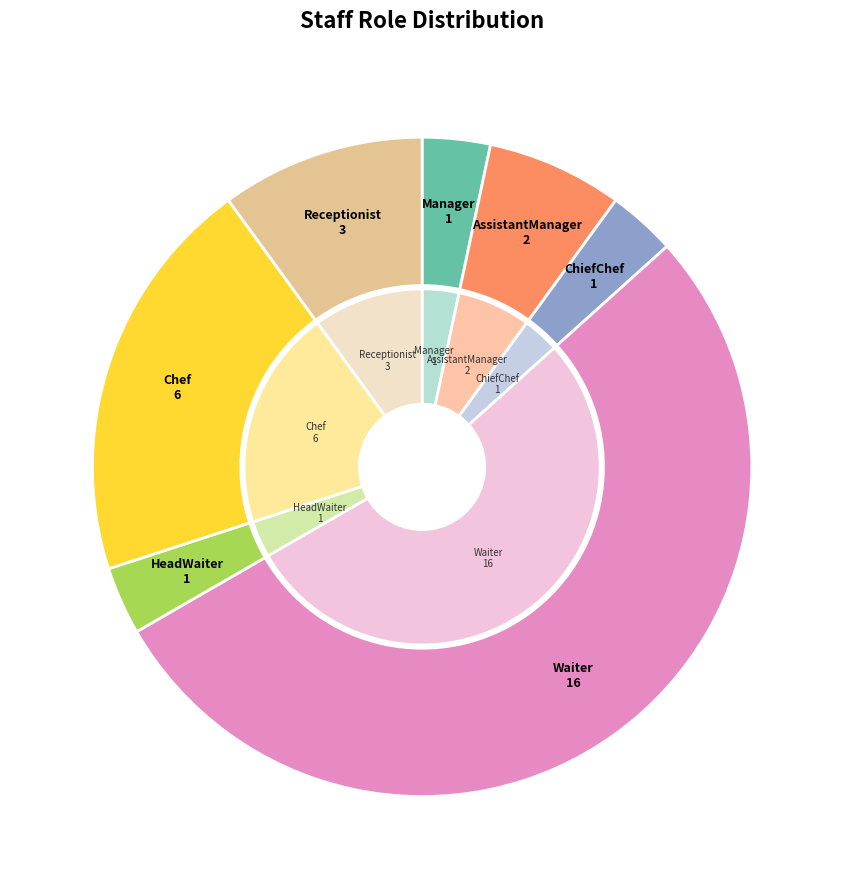

What percentage is the HeadWaiter slice, to the nearest percent?

3%